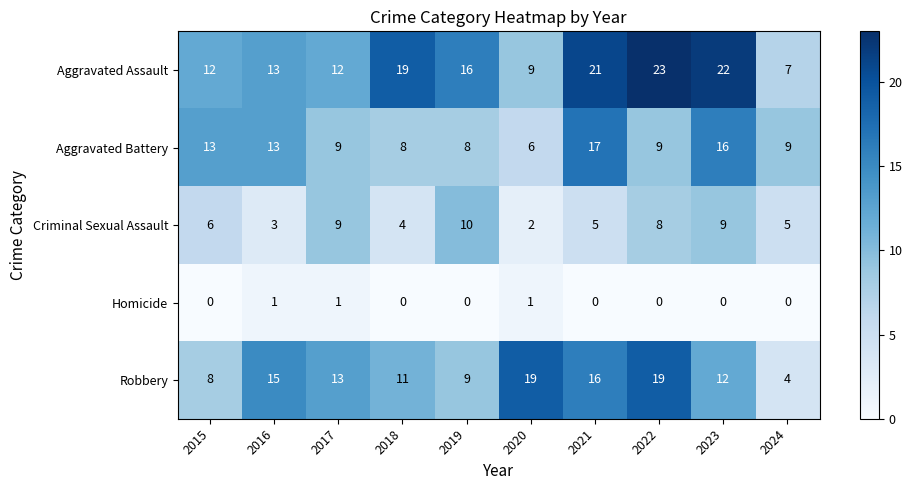

How many categories are shown in the chart?

10